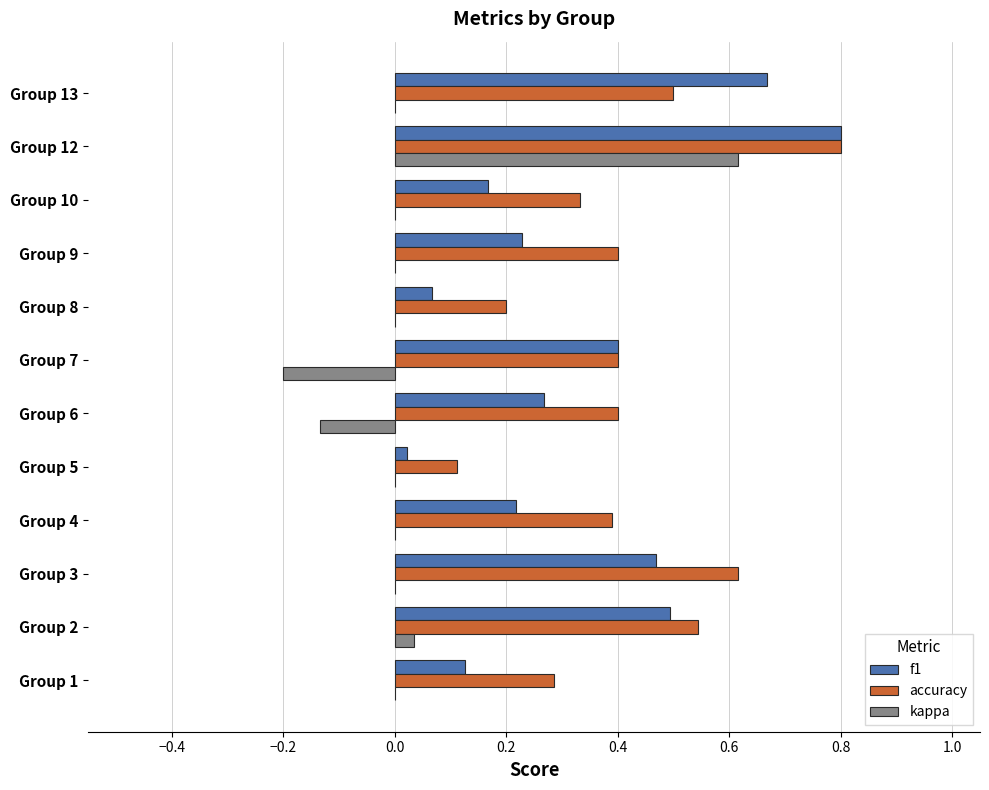

Is it true that f1 equals 0.1 at Group 1?

True